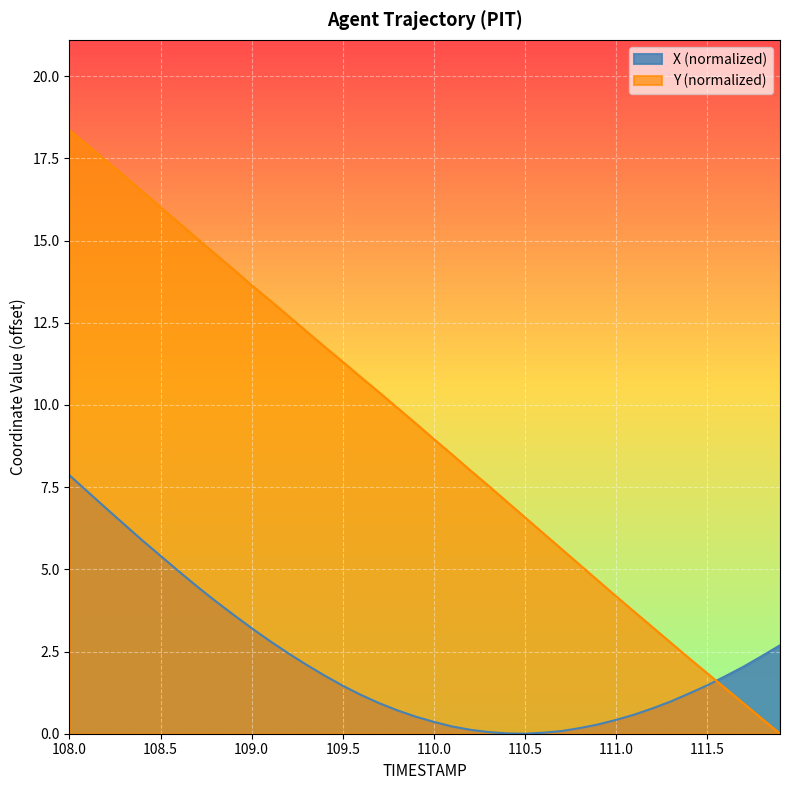

Reading left to right, what are all the values shown in this chart?

X: 108.0=7.9	108.1=7.4	108.2=6.9	108.3=6.4	108.4=5.9	108.5=5.4	108.6=4.9	108.7=4.5	108.8=4.0	108.9=3.6	109.0=3.2	109.1=2.8	109.2=2.4	109.3=2.1	109.4=1.8	109.5=1.5	109.6=1.2	109.7=0.9	109.8=0.7	109.9=0.5	110.0=0.4	110.1=0.2	110.2=0.1	110.3=0.0	110.4=0.0	110.5=0.0	110.6=0.0	110.7=0.1	110.8=0.2	110.9=0.3	111.0=0.4	111.1=0.6	111.2=0.8	111.3=1.0	111.4=1.2	111.5=1.5	111.6=1.8	111.7=2.0	111.8=2.4	111.9=2.7
Y: 108.0=18.4	108.1=17.9	108.2=17.4	108.3=17.0	108.4=16.5	108.5=16.0	108.6=15.5	108.7=15.1	108.8=14.6	108.9=14.1	109.0=13.6	109.1=13.2	109.2=12.7	109.3=12.2	109.4=11.8	109.5=11.3	109.6=10.8	109.7=10.4	109.8=9.9	109.9=9.4	110.0=9.0	110.1=8.5	110.2=8.0	110.3=7.5	110.4=7.1	110.5=6.6	110.6=6.1	110.7=5.6	110.8=5.1	110.9=4.7	111.0=4.2	111.1=3.7	111.2=3.2	111.3=2.8	111.4=2.3	111.5=1.8	111.6=1.4	111.7=0.9	111.8=0.5	111.9=0.0